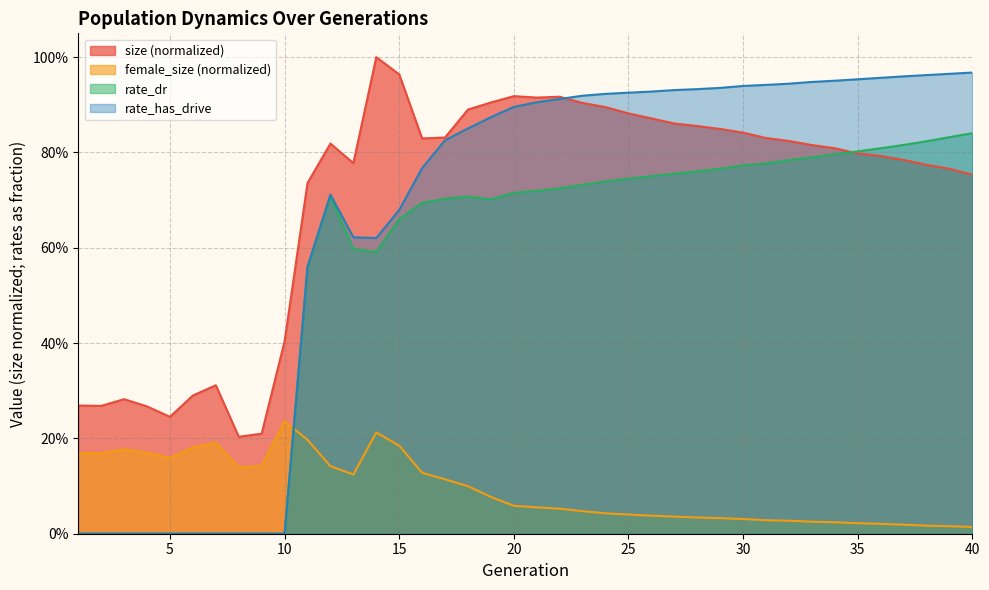

Which category has the highest value in the female_size series?

10